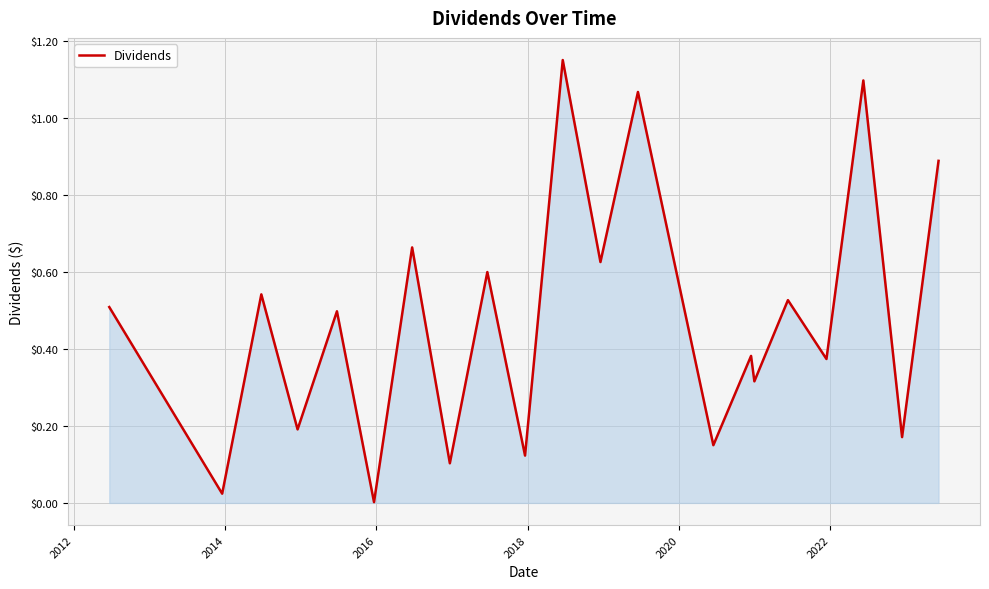

True or false: the data has more than 1 interior local peaks.

True